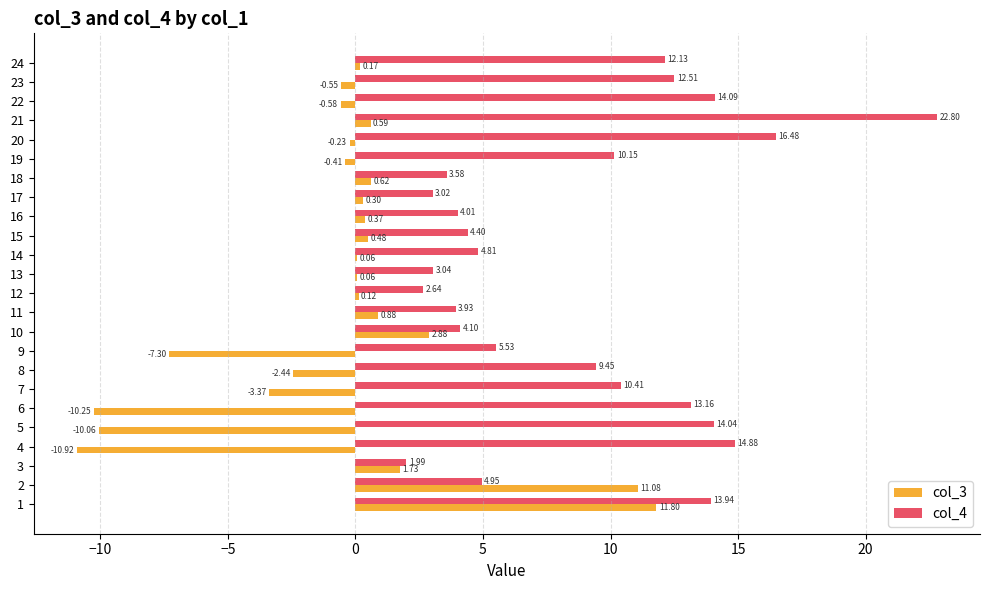

Which series has the largest range (max minus min)?

col_3